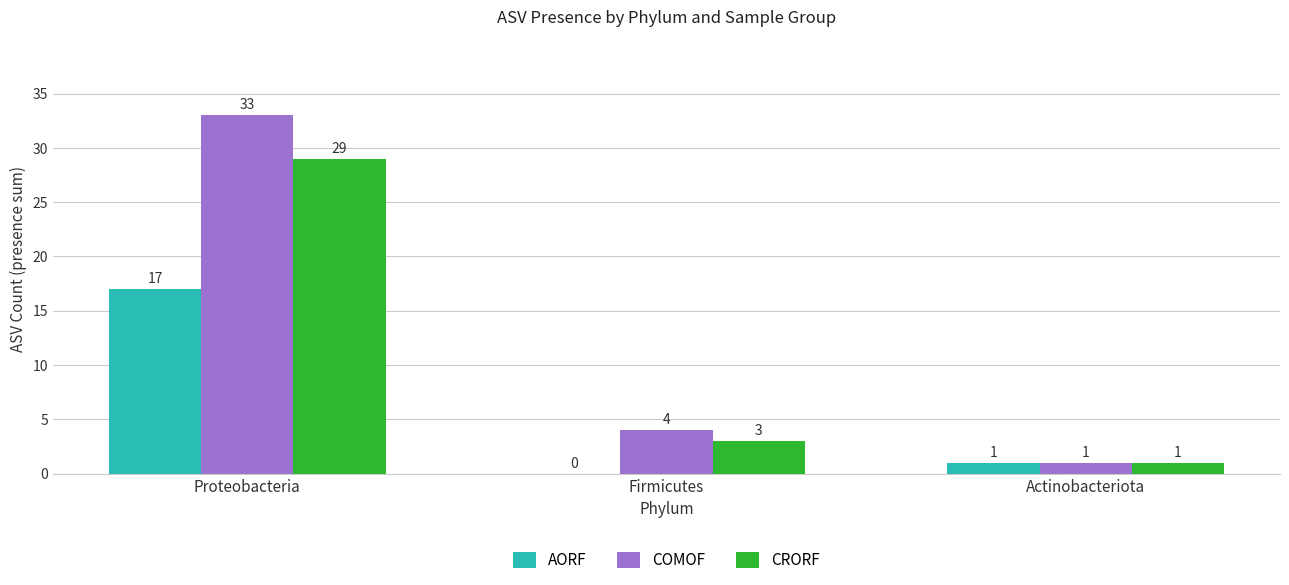

What value does the COMOF series have at Firmicutes?

4